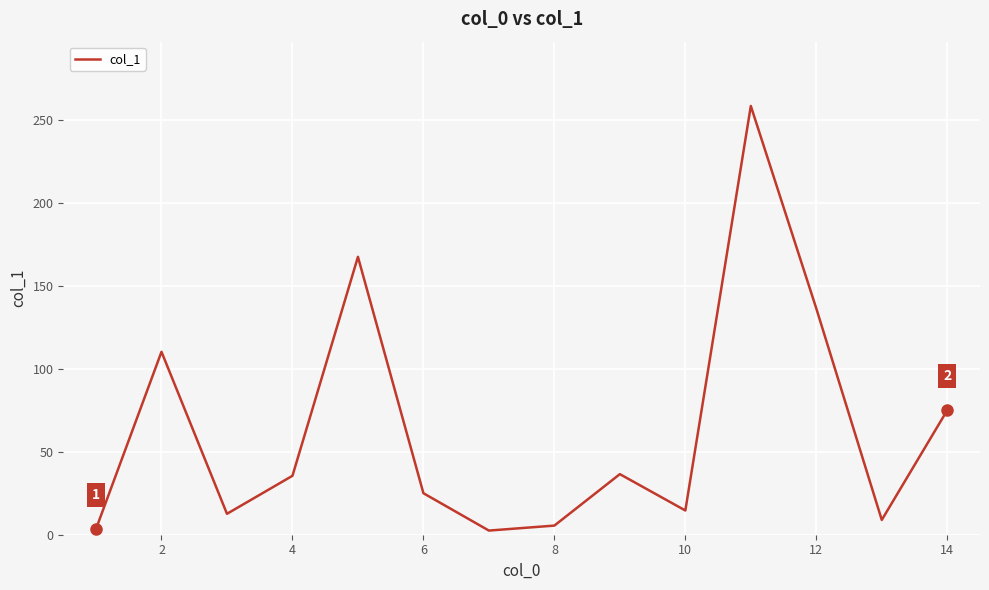

What is the greatest value displayed?

258.3